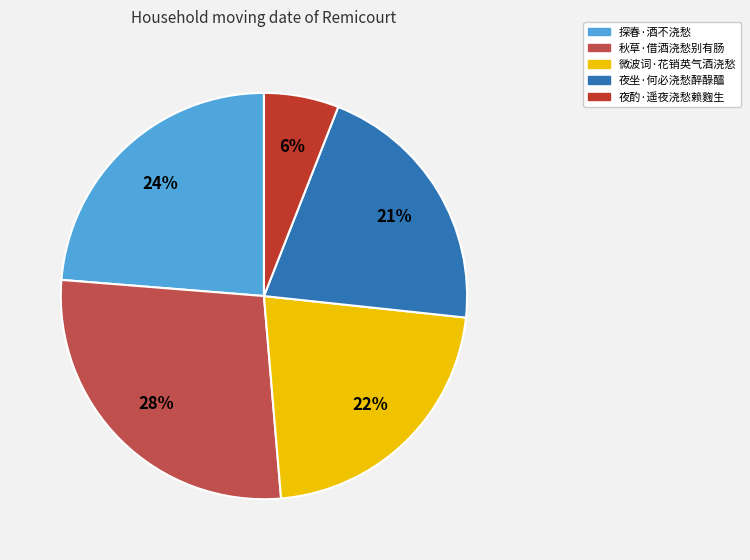

To the nearest percent, what percentage of the pie is 夜酌·遥夜浇愁赖麴生?

6%